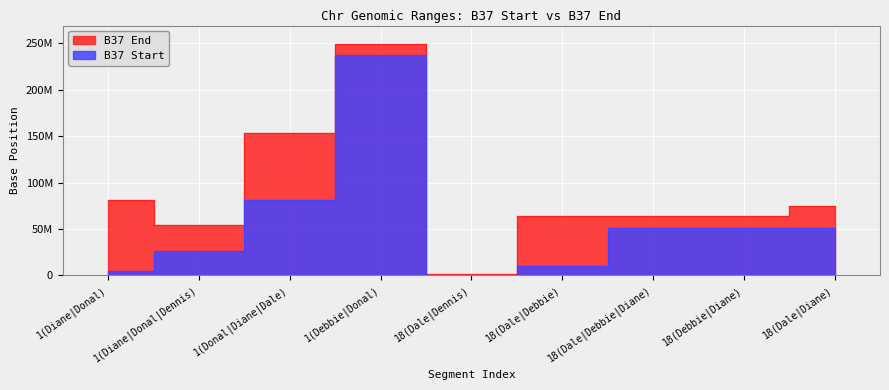

Which category has the lowest value across all series?

18(Dale|Dennis)